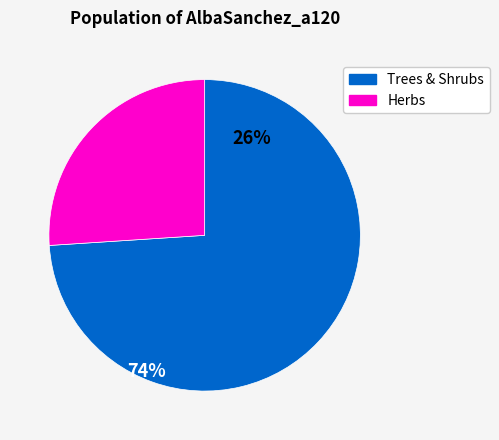

Is the sum of Herbs and Trees & Shrubs greater than half?

Yes